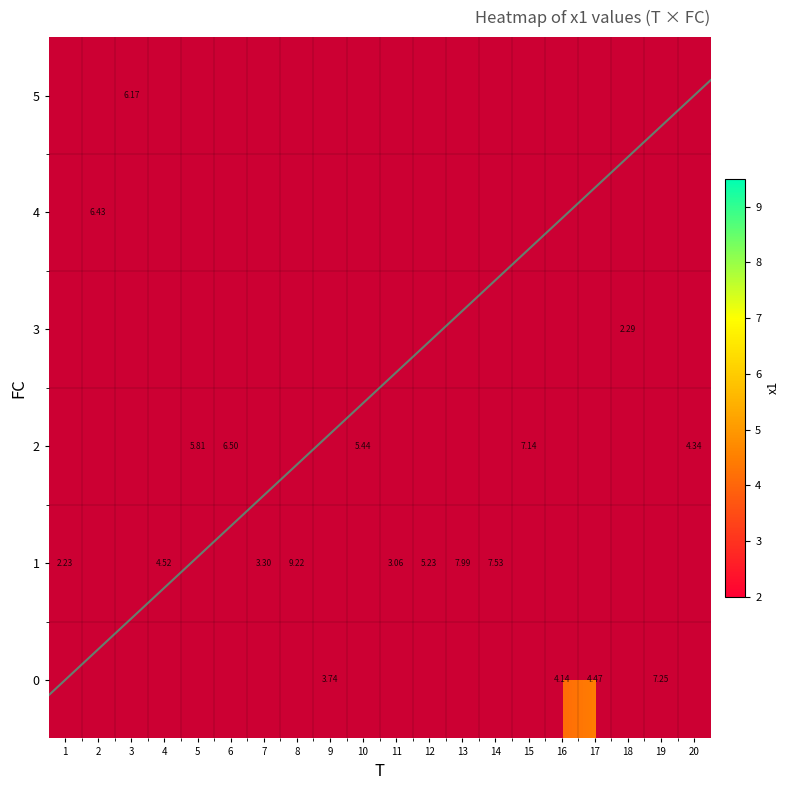

Between 6 and 14, which is larger?

14